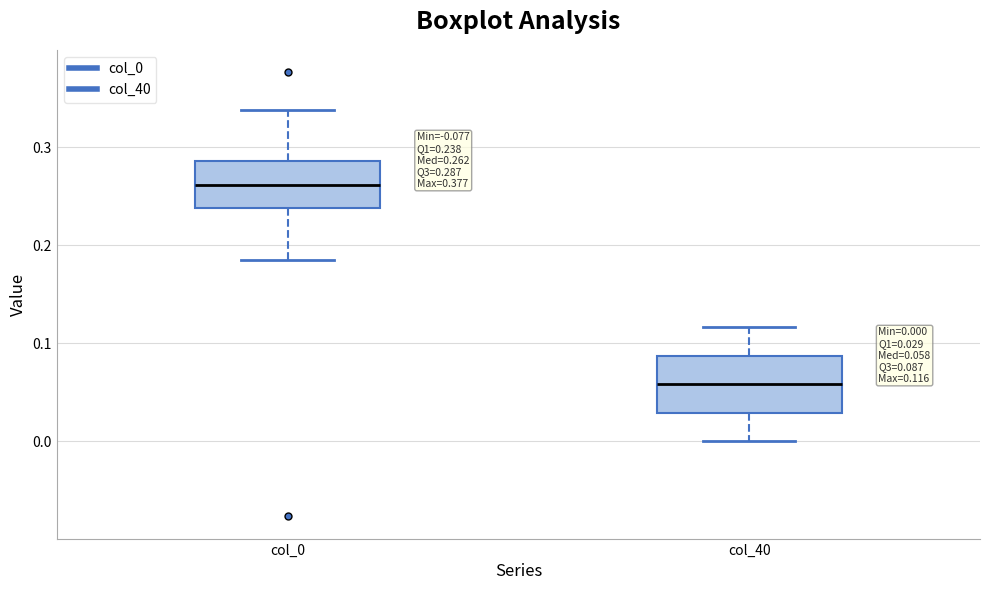

Which box has the highest median line?

col_0